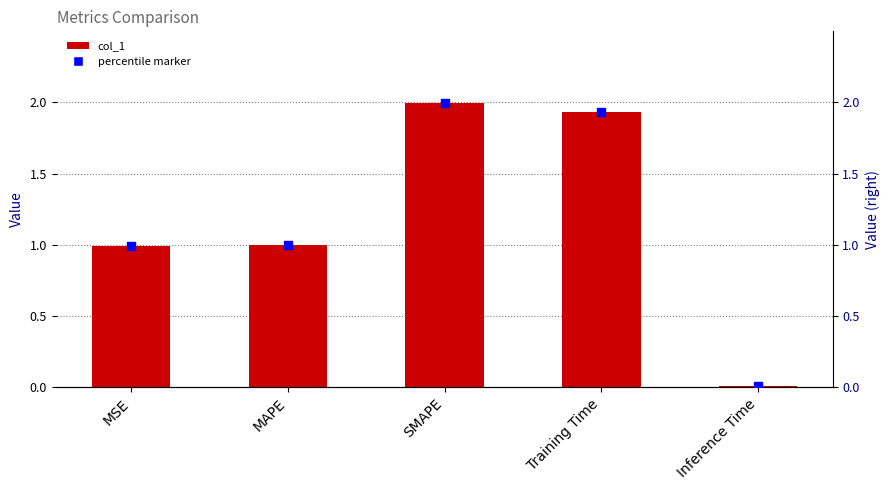

At which category is the sum across all series the highest?

SMAPE